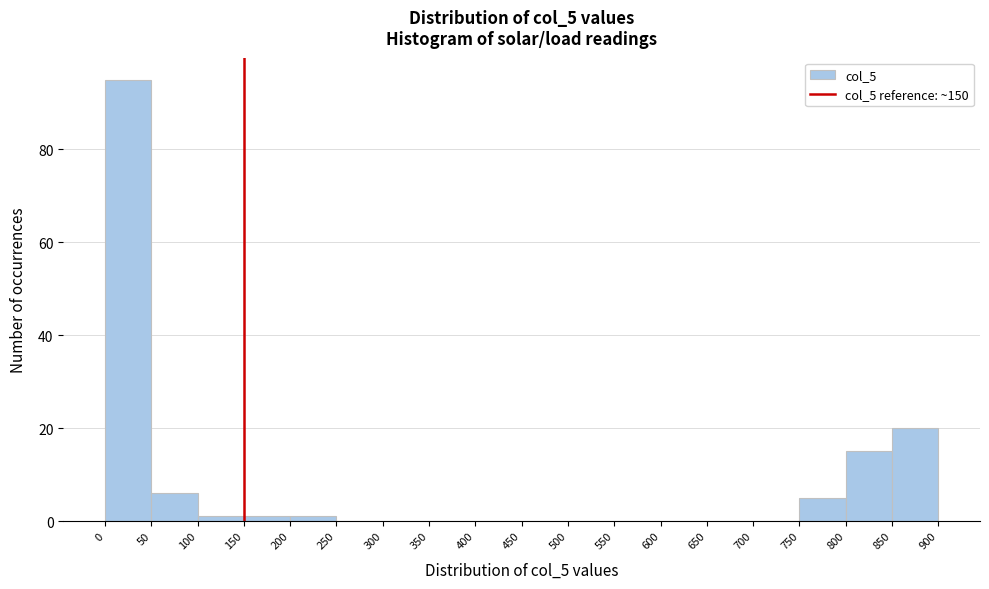

Reading left to right, transcribe this chart: for each bar, give the range it covers on the x-axis and its height. The values are not printed on the chart, so give them approximately, as read against the axis.

0 to 50: 96
50 to 100: 6
100 to 150: under 2
150 to 200: under 2
200 to 250: under 2
250 to 300: 0
300 to 350: 0
350 to 400: 0
400 to 450: 0
450 to 500: 0
500 to 550: 0
550 to 600: 0
600 to 650: 0
650 to 700: 0
700 to 750: 0
750 to 800: 6
800 to 850: 16
850 to 900: 20